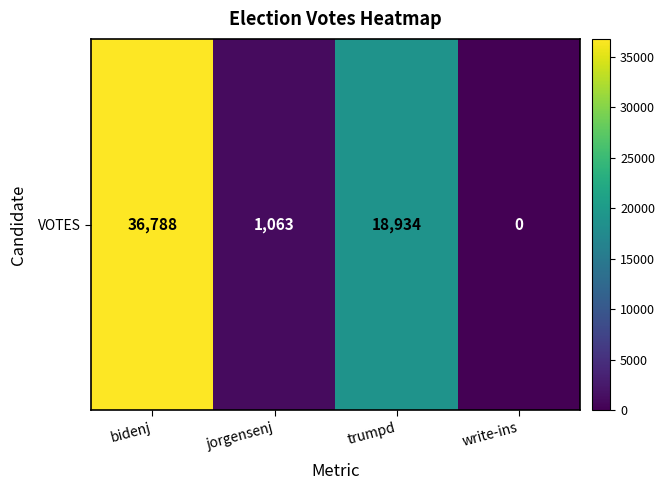

Reading left to right, extract all data points from this chart.

bidenj=36788	jorgensenj=1063	trumpd=18934	write-ins=0